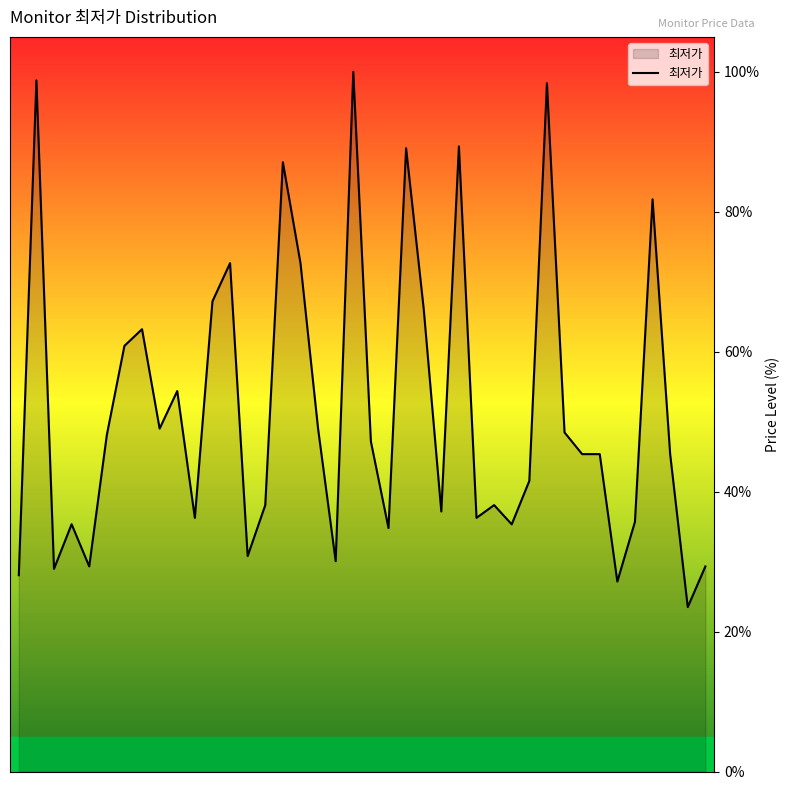

What is the maximum value shown in the chart?

100.0